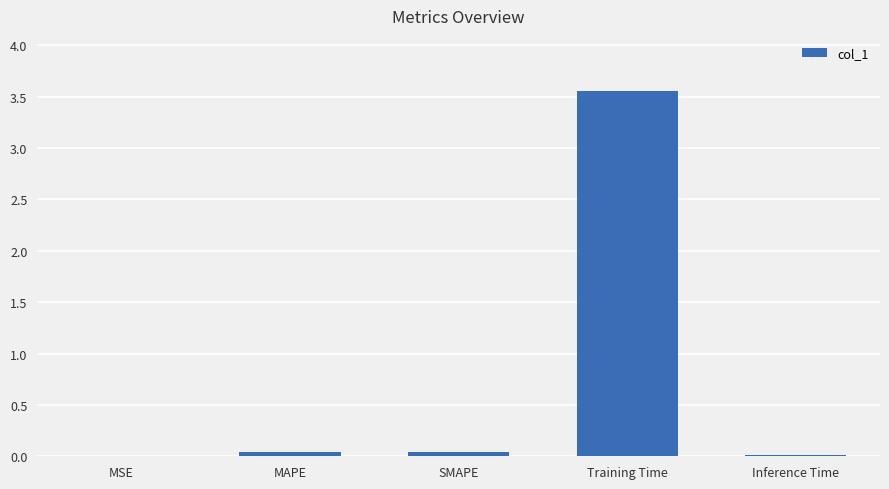

What is the sum of all values?

3.7